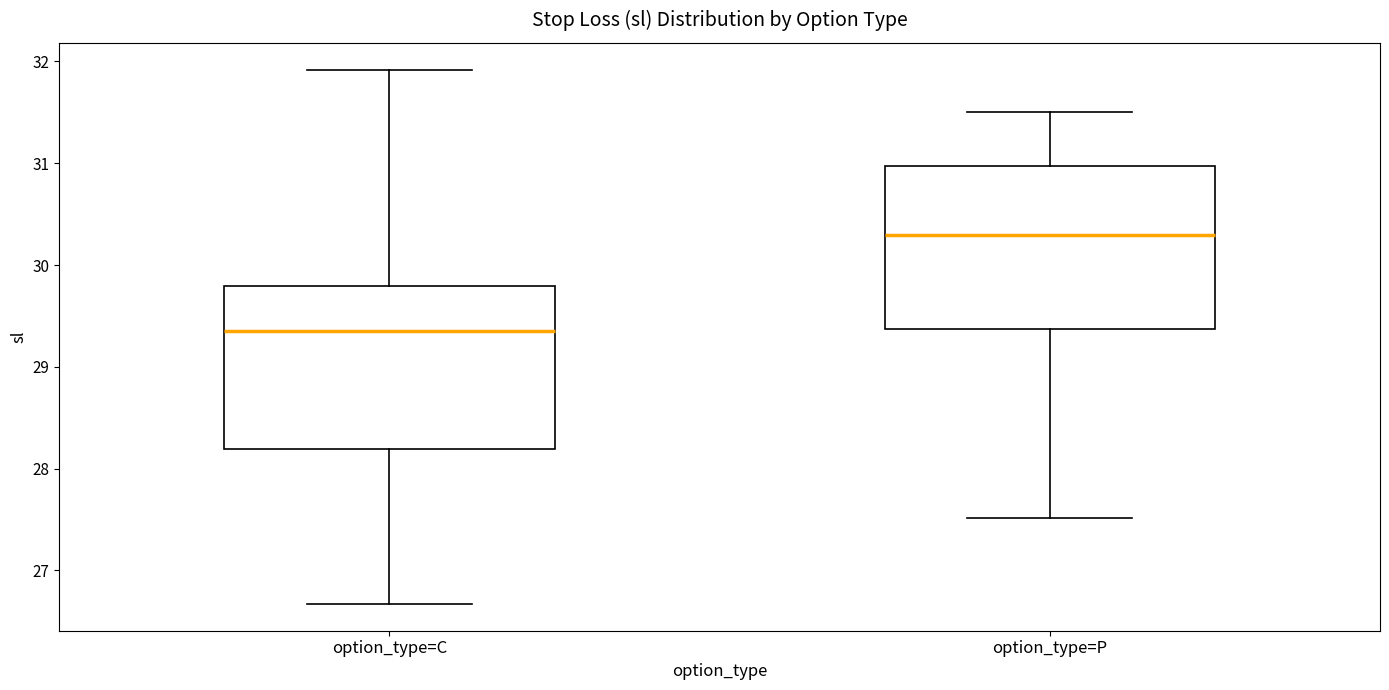

Reading left to right, transcribe this box plot: for each box, give where its median line is, the range the box spans, and where its two whiskers end, as read against the y-axis. The values are not printed on the chart, so give them approximately, as read against the axis.

option_type=C: median 29.3, box 28.2 to 29.8, whiskers 26.7 to 31.9
option_type=P: median 30.3, box 29.4 to 31.0, whiskers 27.5 to 31.5